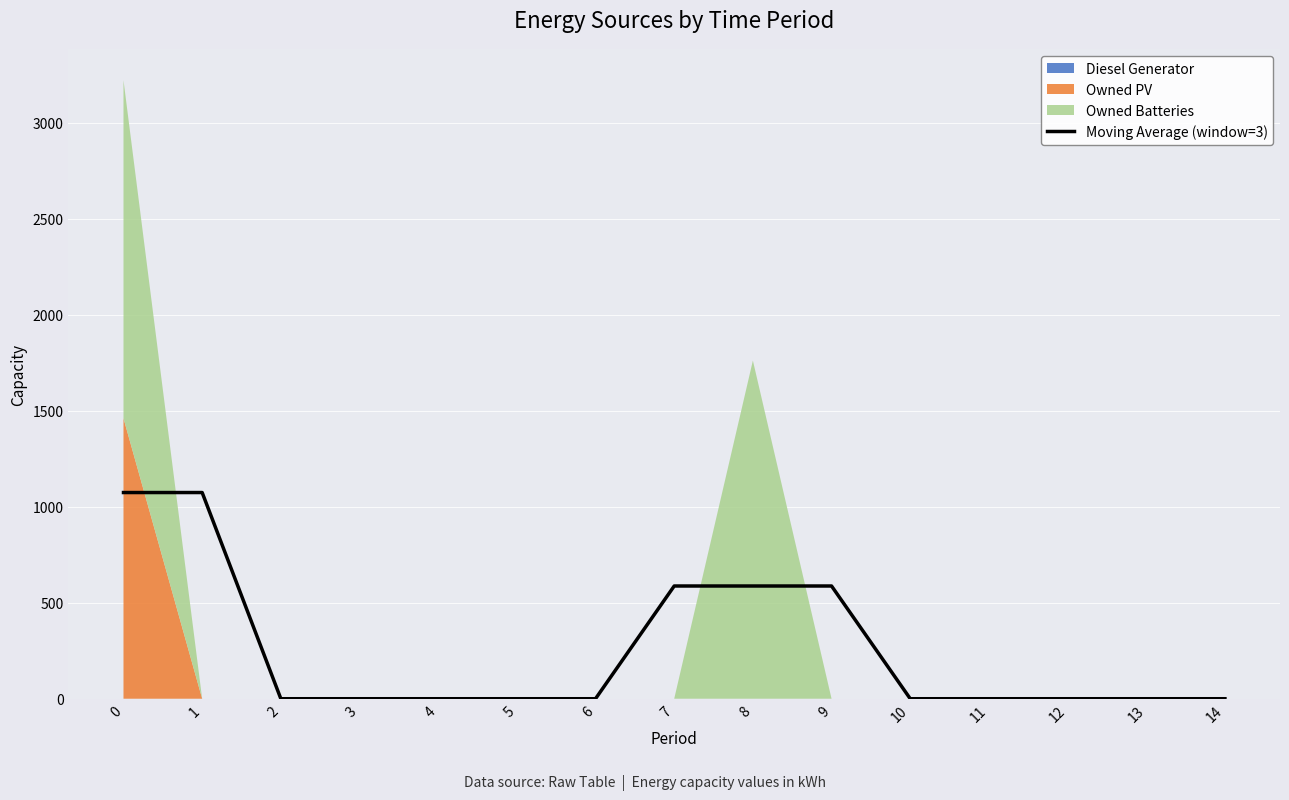

List the labels in order of value, smallest first.

2, 3, 4, 5, 6, 10, 11, 12, 13, 14, 7, 8, 9, 0, 1